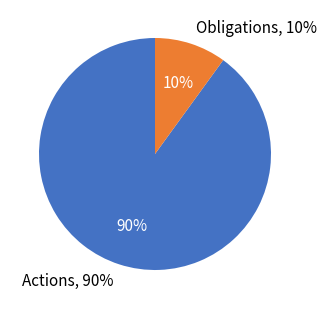

What percentage is NOT represented by Actions?

10.0%